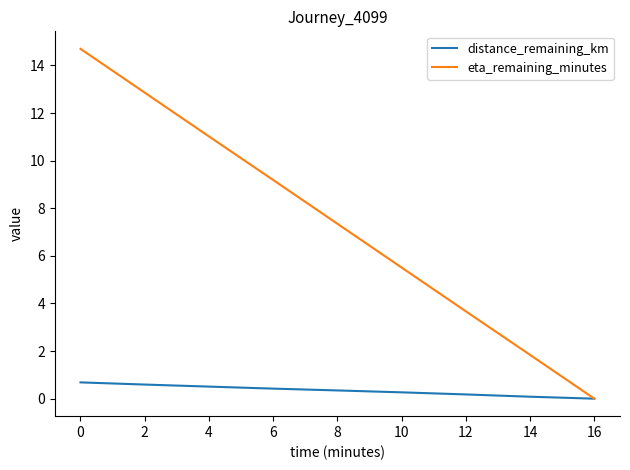

What value does the distance_remaining_km series have at 6?

0.4